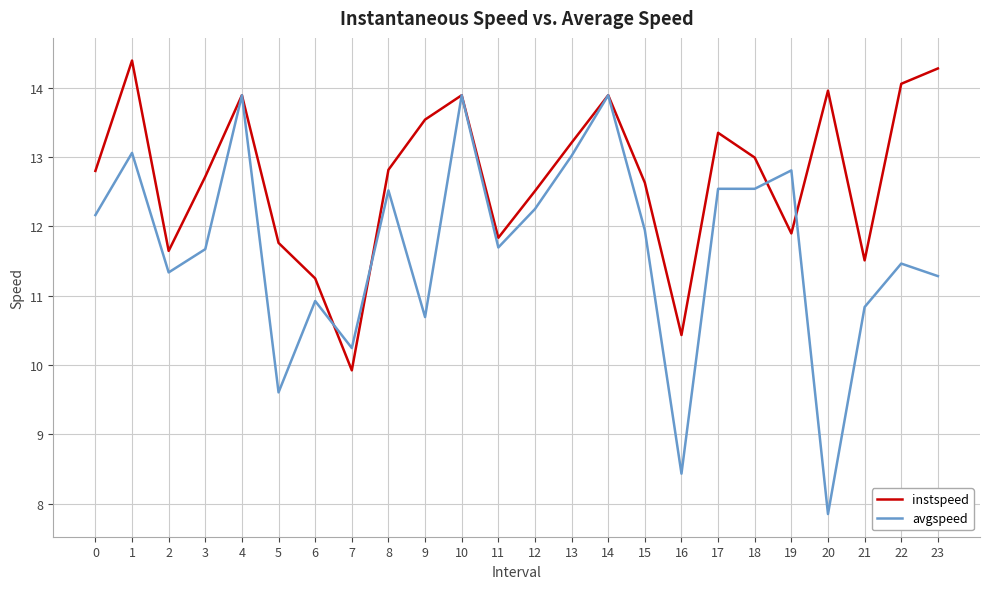

Is the value of avgspeed at 6 greater than the value of instspeed at 19?

No